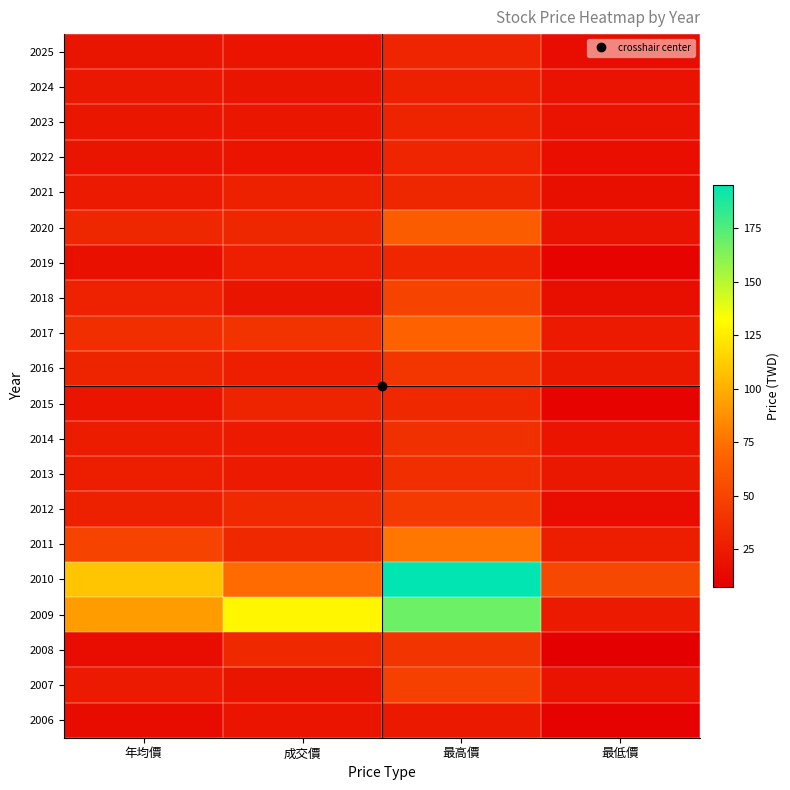

What is the spread (max minus min) of values at 最高價?

172.0